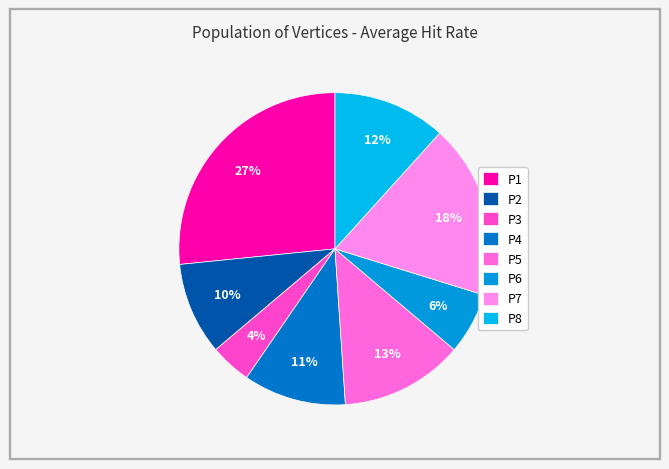

What is the smallest slice in the pie chart?

P3